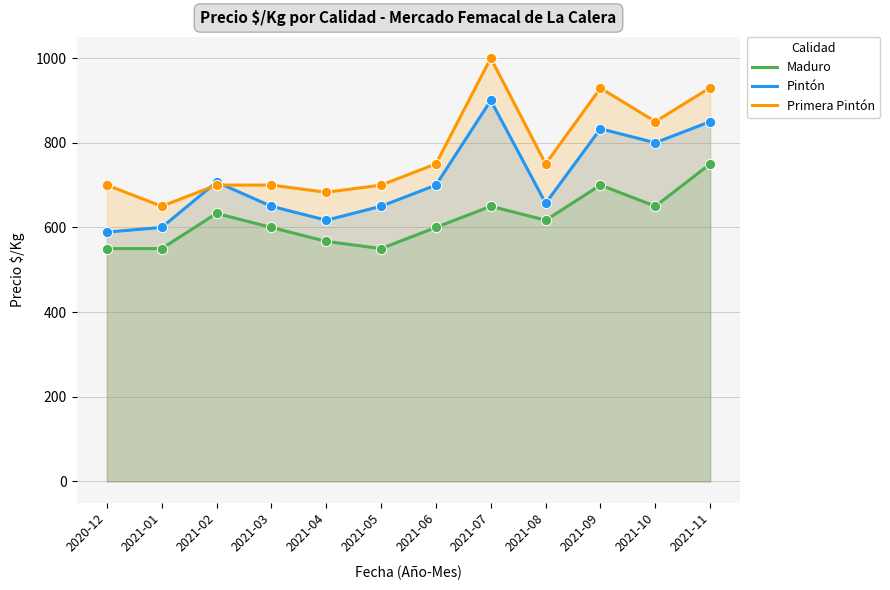

What are all the series names shown in the legend?

Maduro, Pintón, Primera Pintón